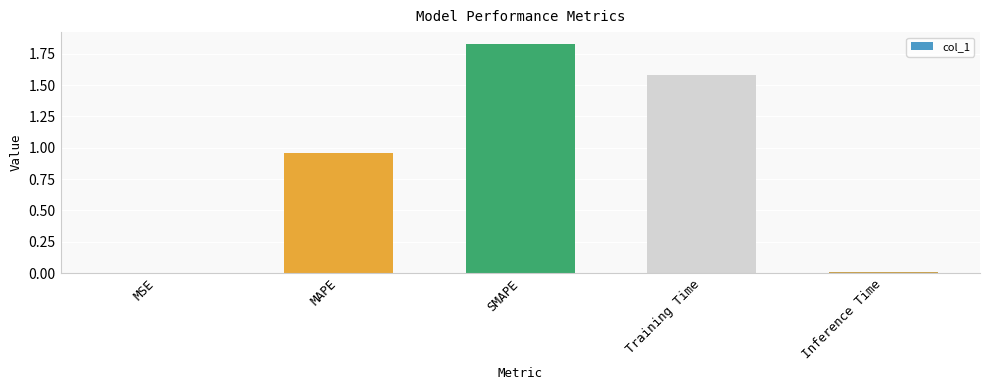

What is the approximate value at Training Time?

1.6